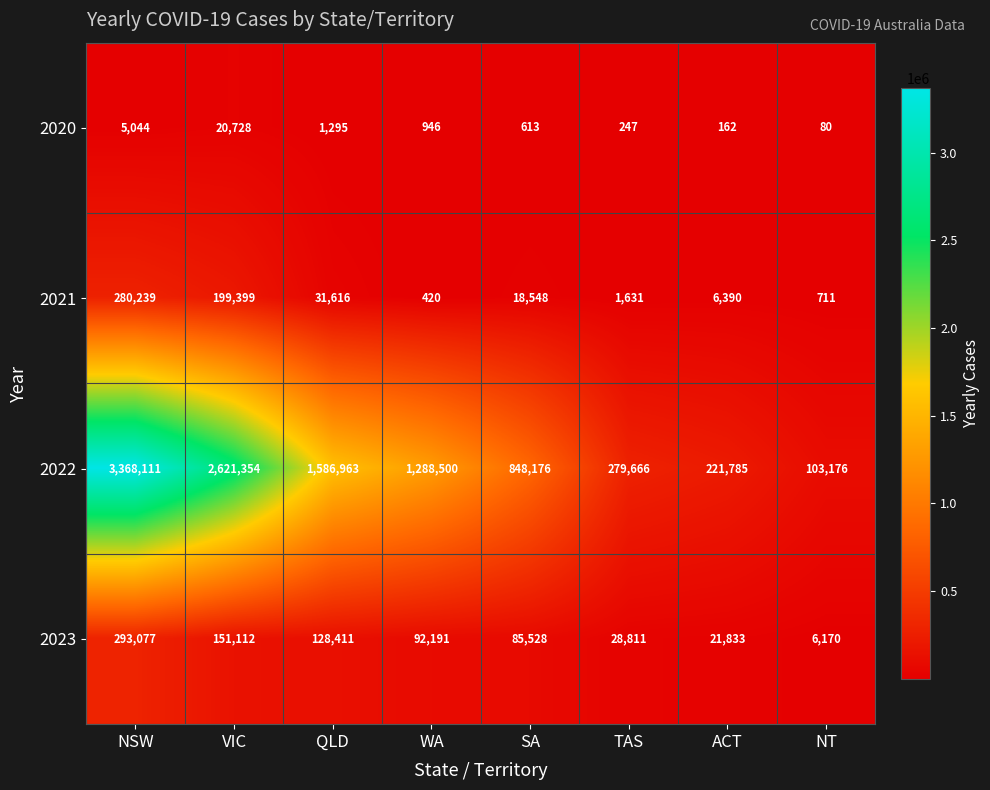

What is the average value of the 2022 series?

1289716